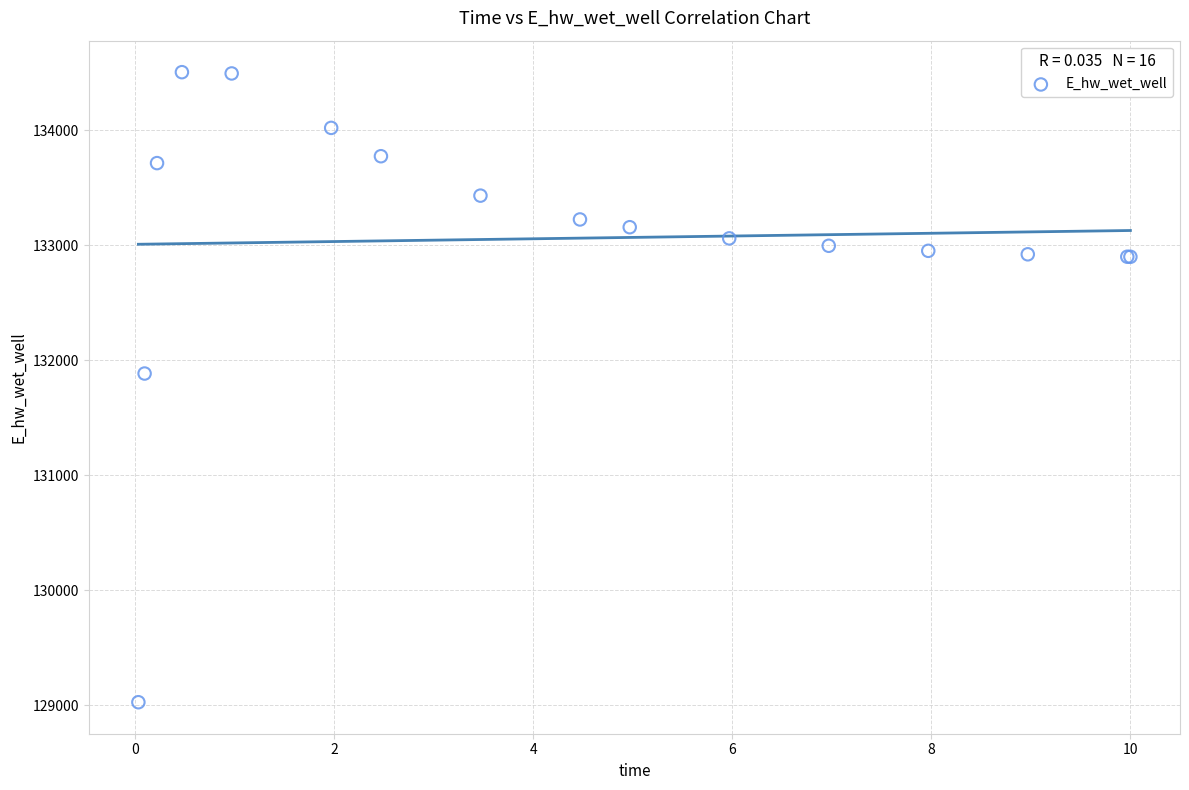

What Y value in the scatter plot is closest to 131765?

131884.6